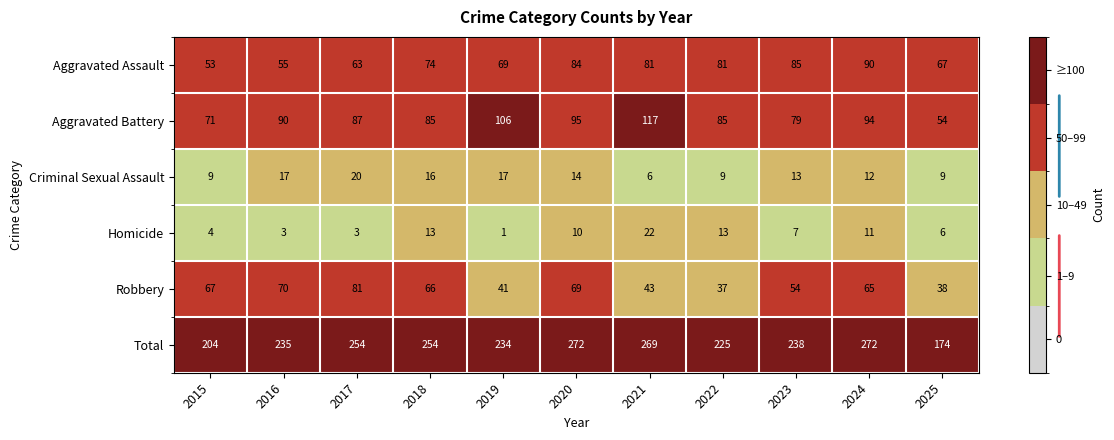

Is it true that Robbery equals 41 at 2018?

False